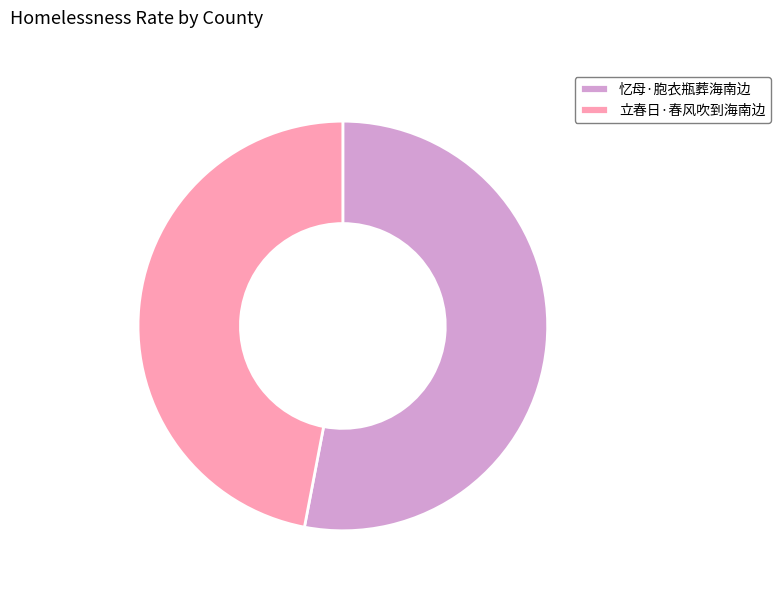

Approximately how many times larger is the value at 忆母·胞衣瓶葬海南边 compared to 立春日·春风吹到海南边?

1.1